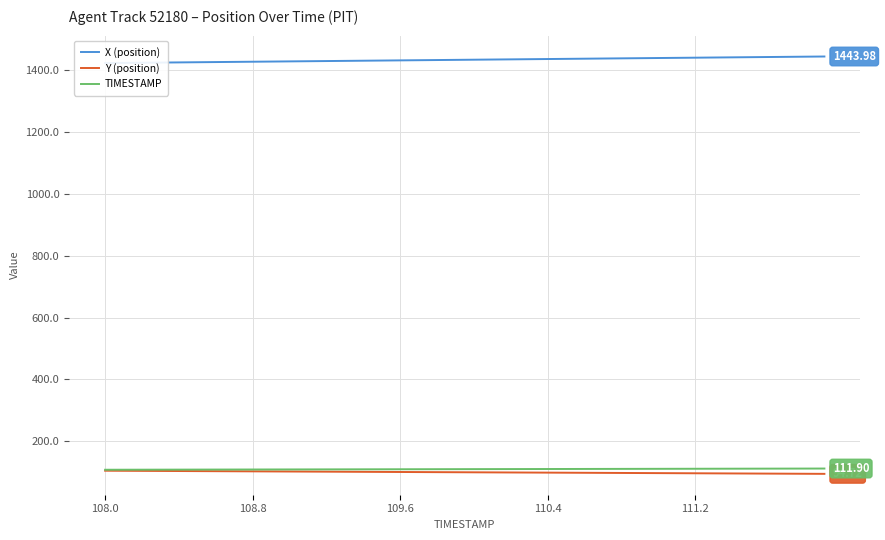

Count the number of data series in this chart.

3